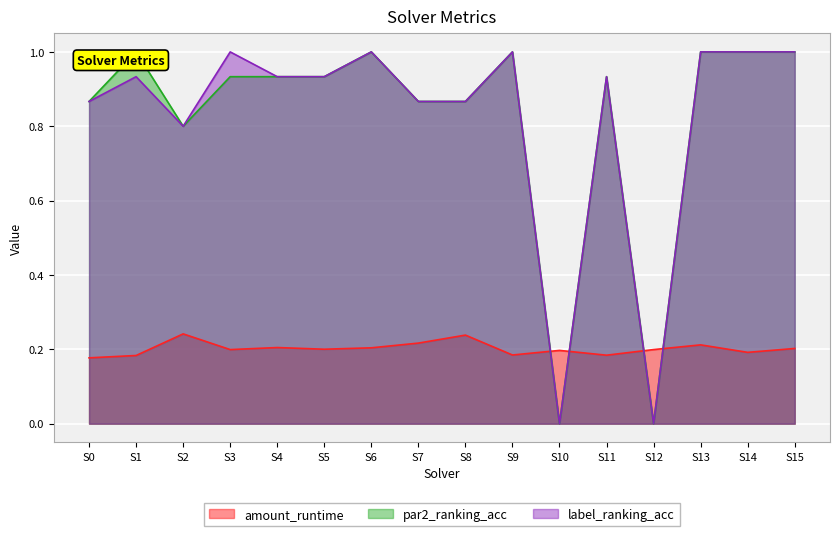

Where is the first local minimum for par2_ranking_acc?

S2